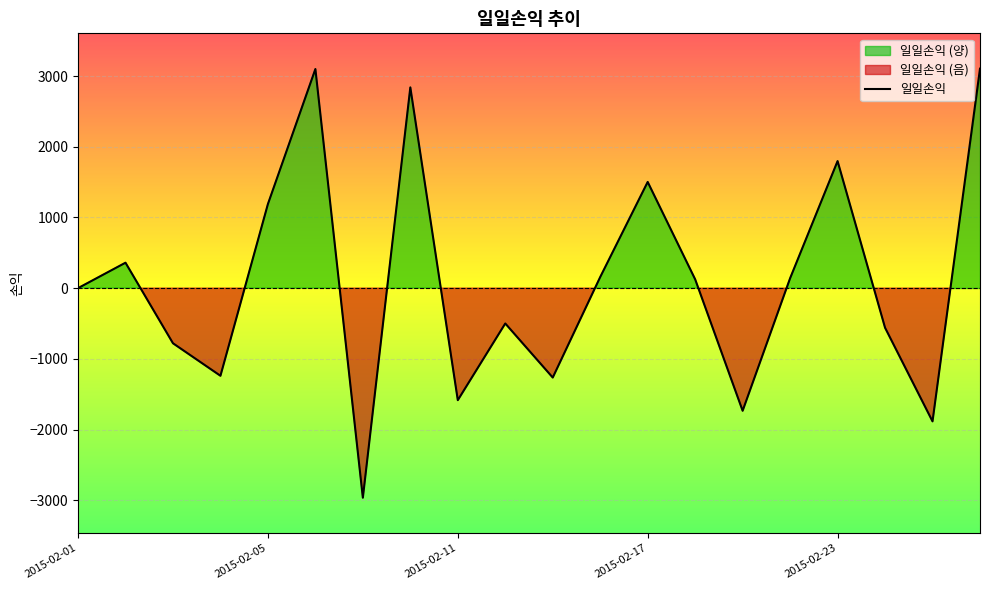

What is the difference between the maximum and minimum values?

6070.0